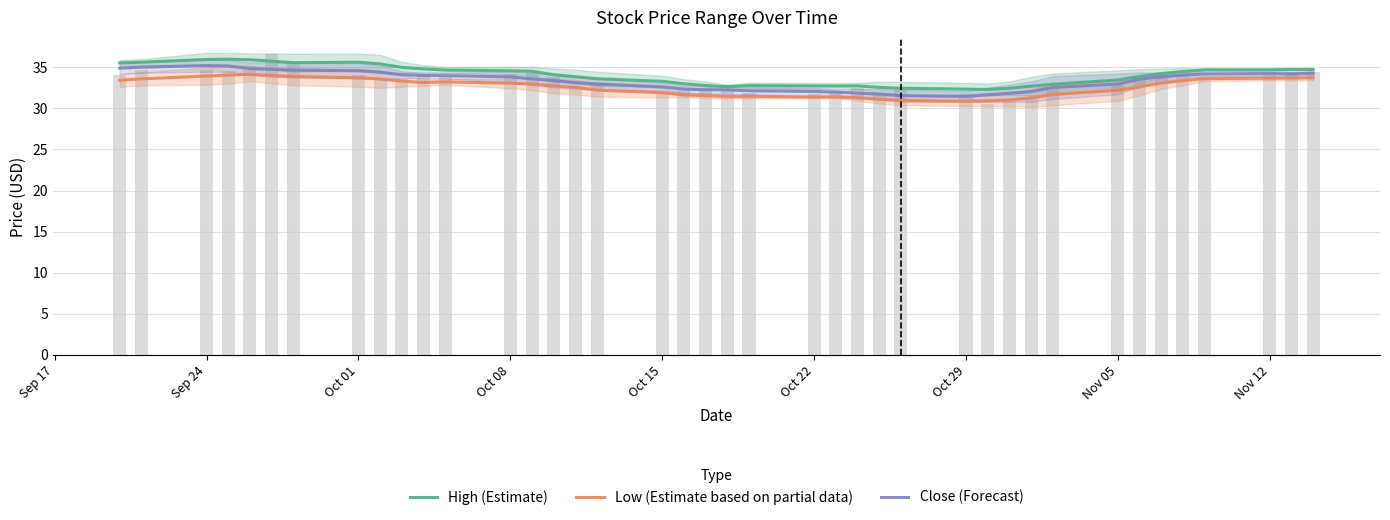

What is the difference between the maximum and minimum values in the High (Estimate) series?

3.7